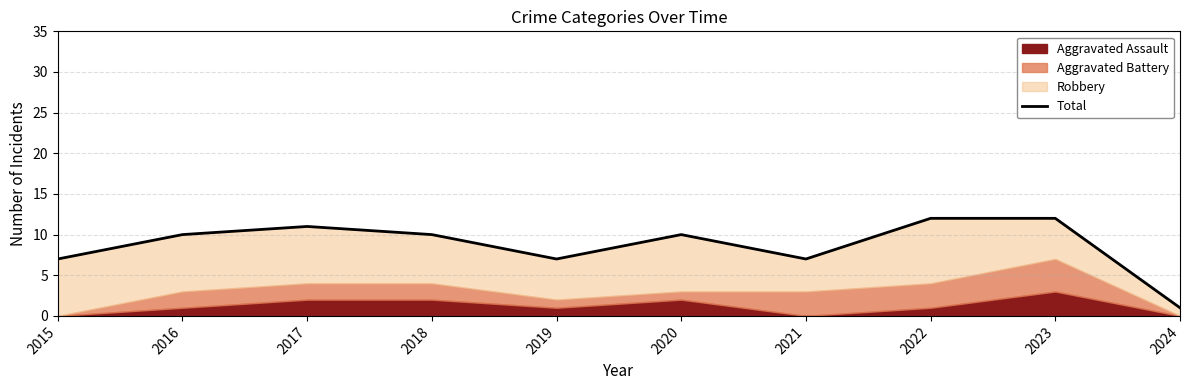

The value at 2016 is 10. True or false?

True